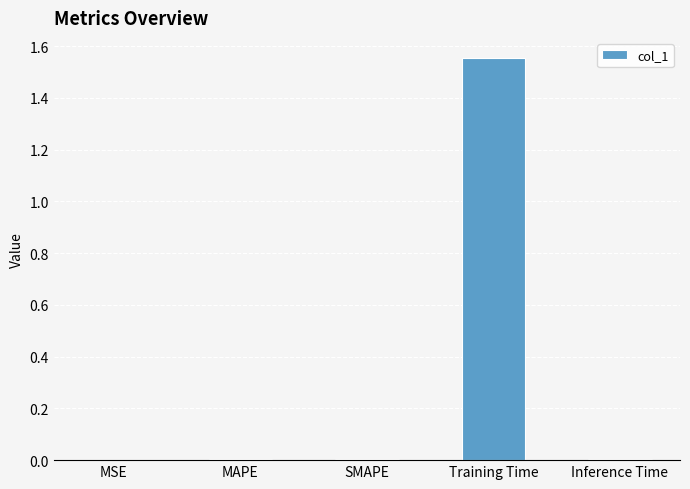

The chart shows a value of 2.6 at Training Time. True or false?

False